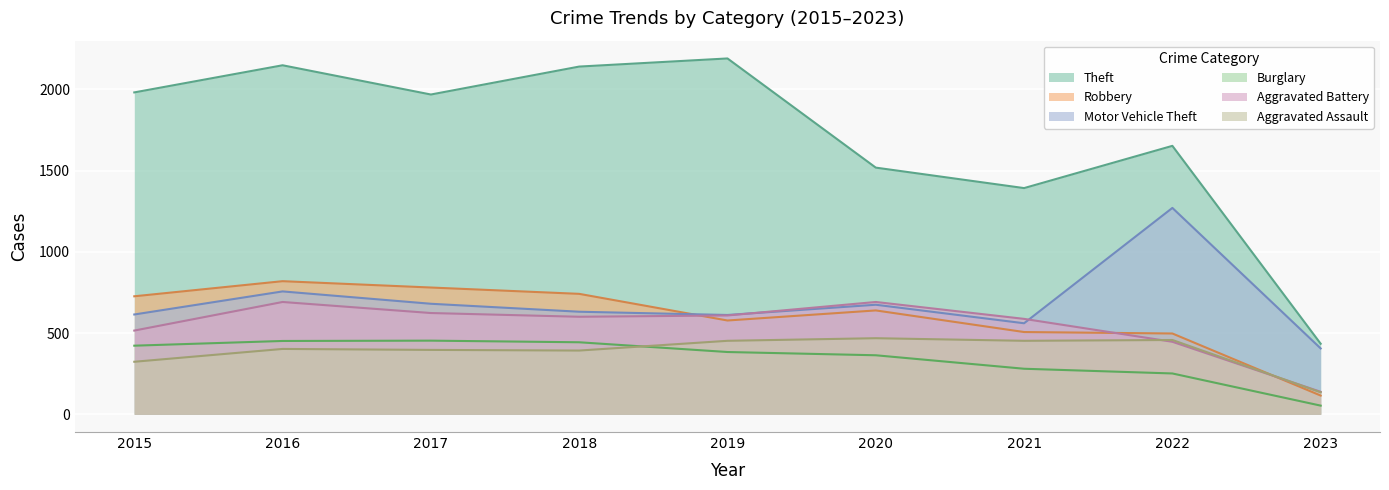

The value of Robbery at 2022 is 497. True or false?

True